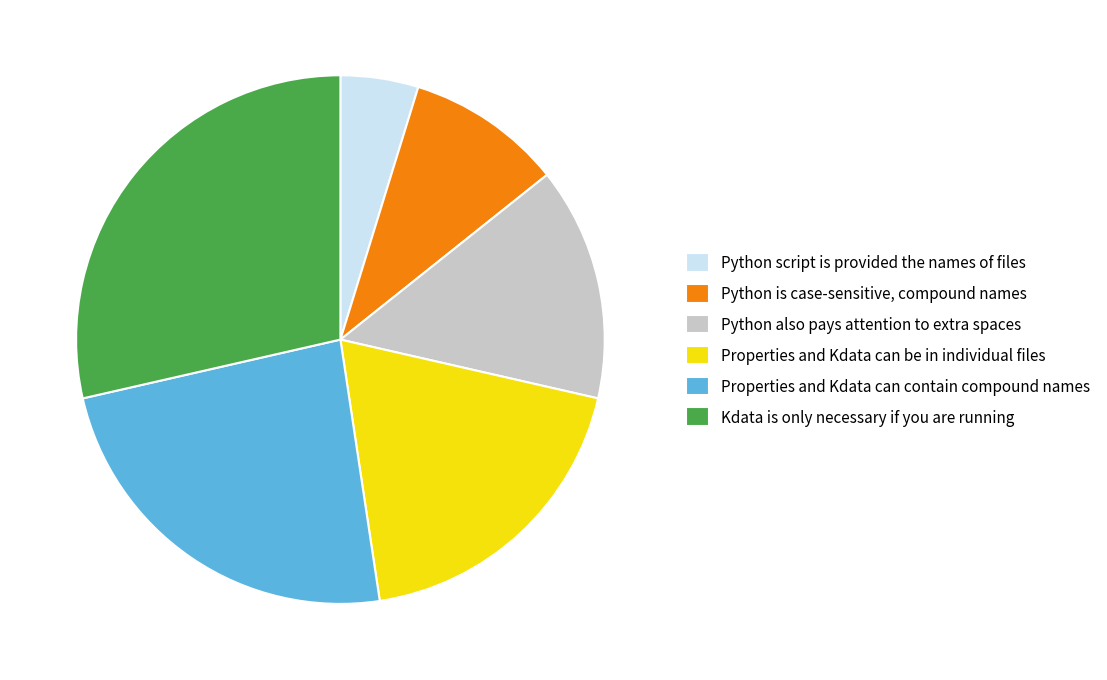

Is there a majority slice in this chart?

No